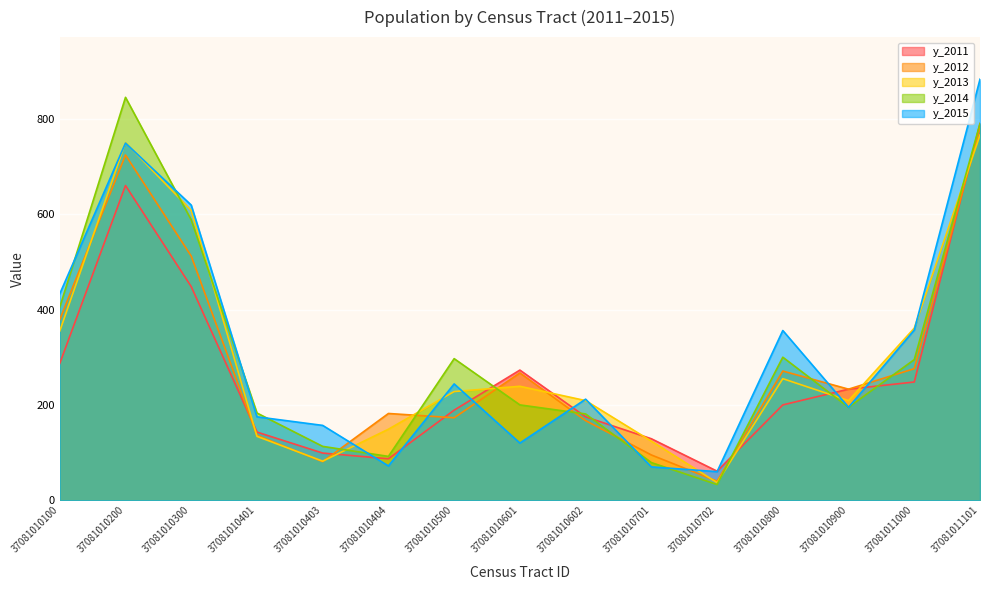

Reading right to left, transcribe all the data shown in this chart.

y_2011: 790	248	233	200	61	129	175	273	189	87	99	143	448	660	287
y_2012: 781	276	233	271	40	95	167	267	173	182	81	136	512	724	379
y_2013: 766	361	209	255	37	124	209	239	228	149	82	134	608	750	355
y_2014: 790	295	195	300	33	79	181	200	297	92	113	183	588	845	405
y_2015: 883	357	195	356	60	70	212	120	244	72	157	175	619	749	433